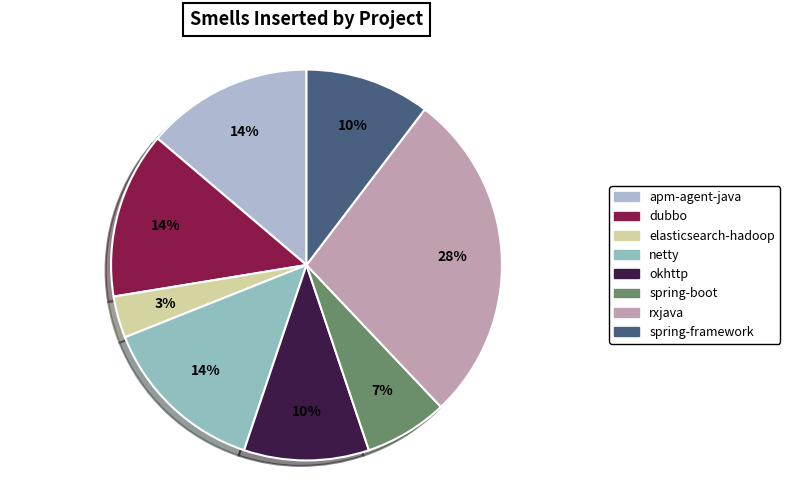

To the nearest percent, what portion does netty represent?

14%